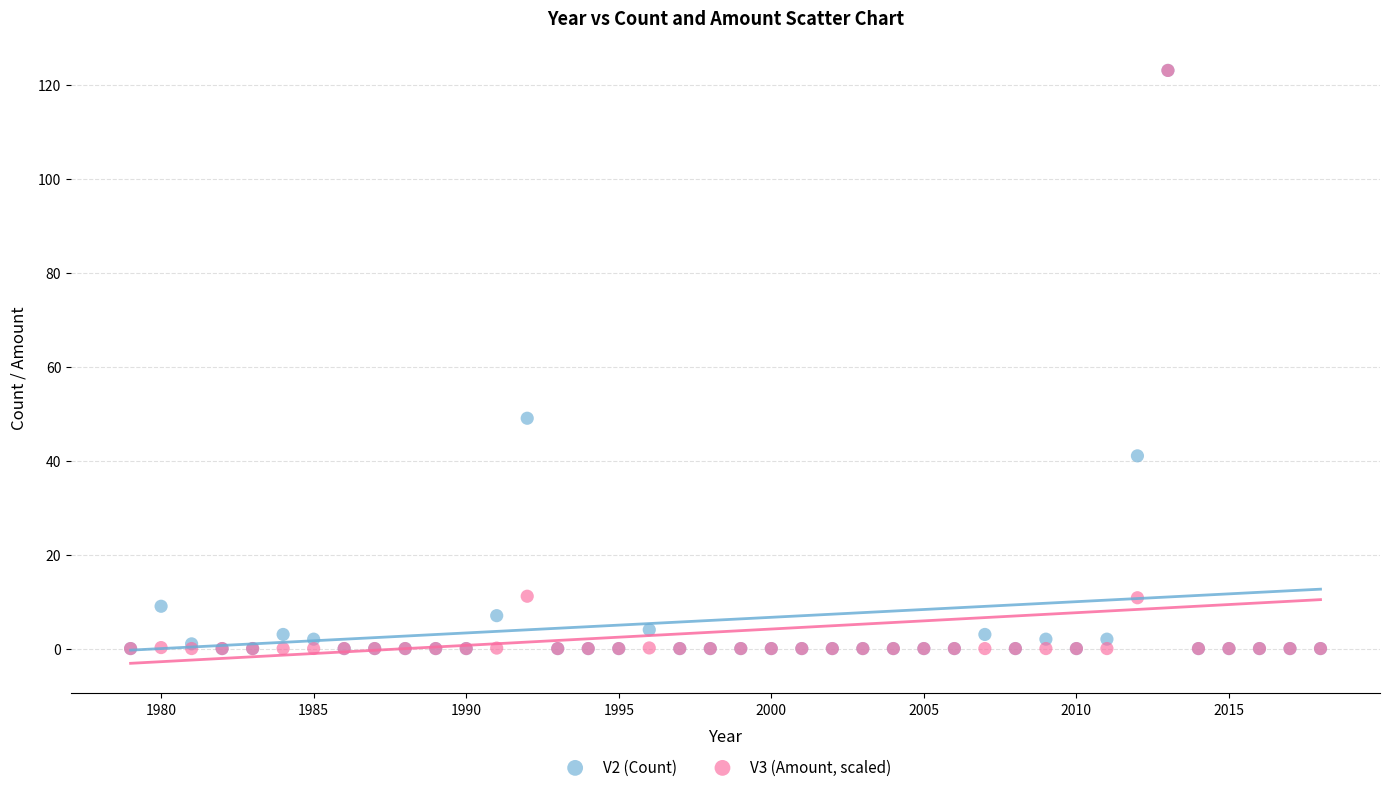

Across all series, what Y value is closest to 61?

49.0